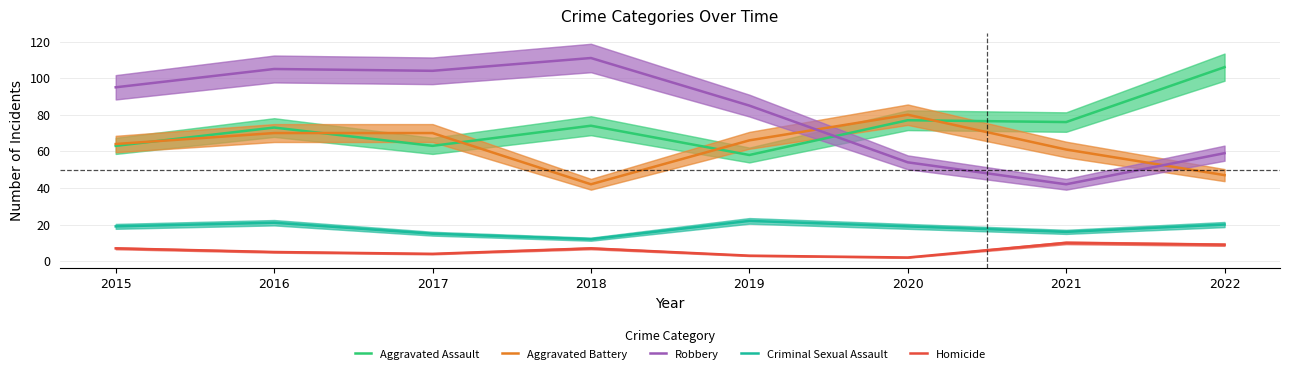

Rank the categories by Aggravated Assault value from lowest to highest.

2019, 2015, 2017, 2016, 2018, 2021, 2020, 2022